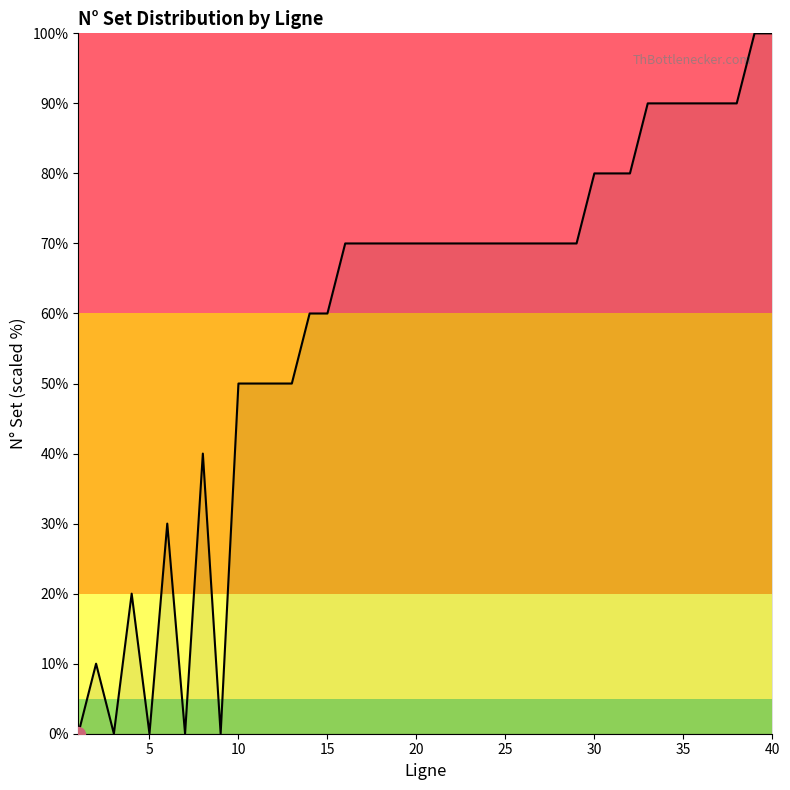

What is the difference between the maximum and minimum values?

100